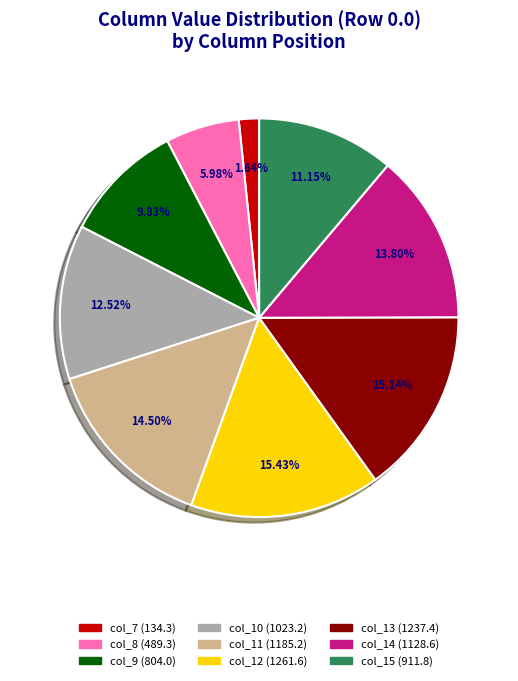

How many segments does this pie chart have?

9